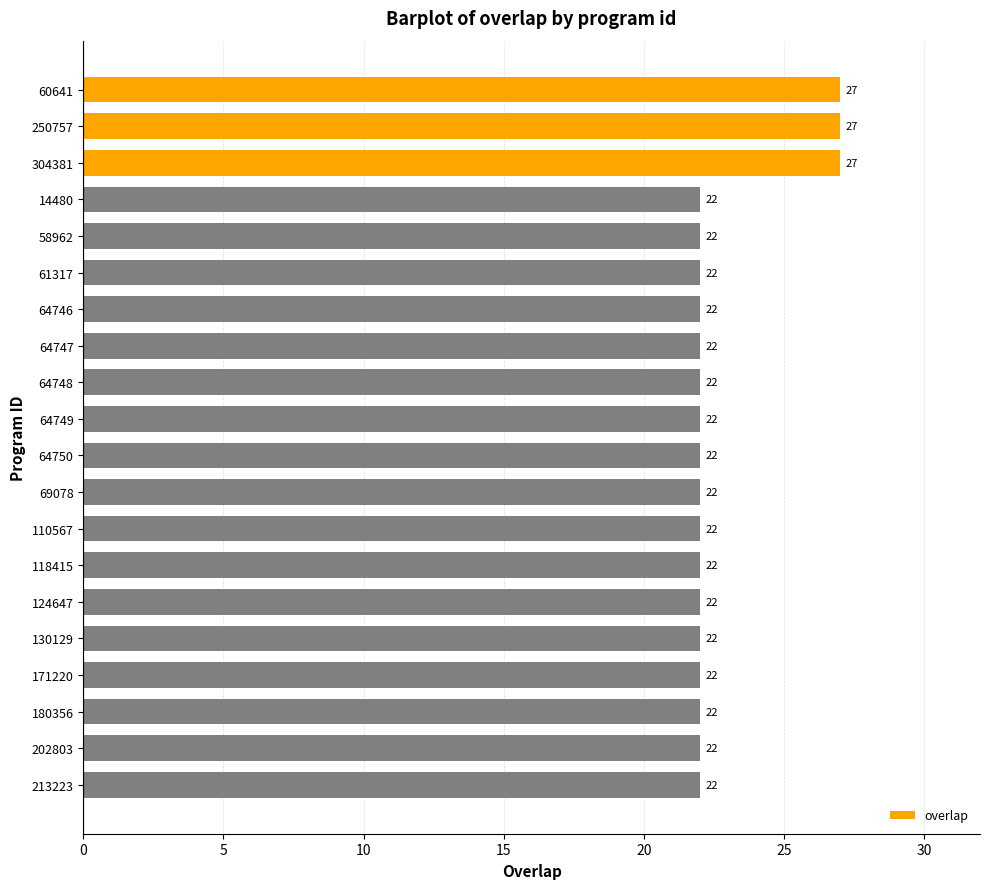

How many bars are there in total?

20